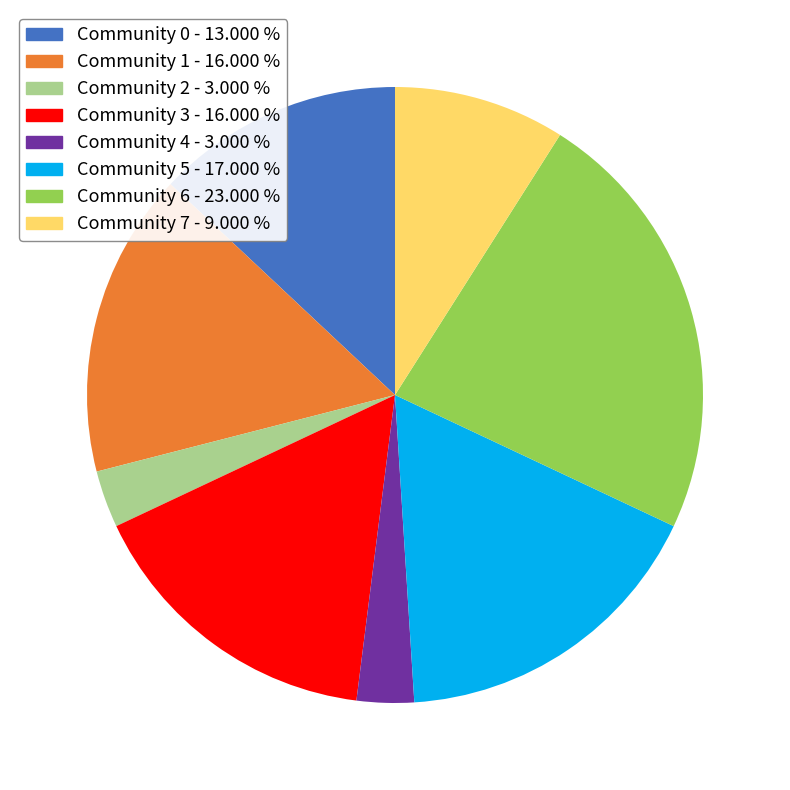

Does any single category account for the majority?

No